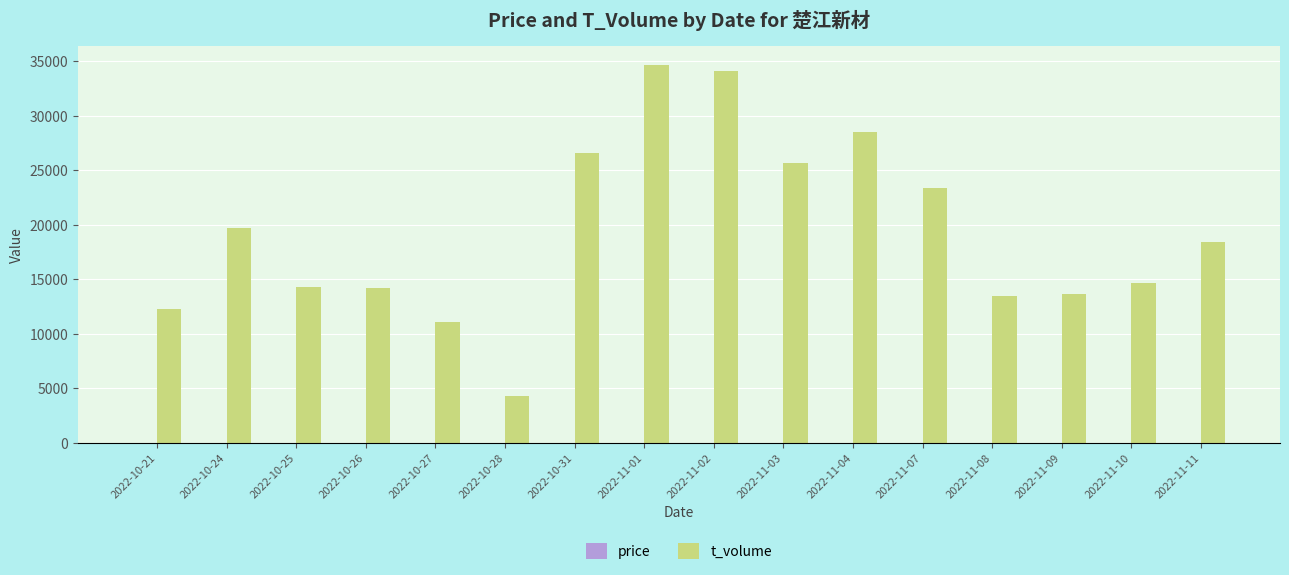

Which series has the widest spread of values?

t_volume